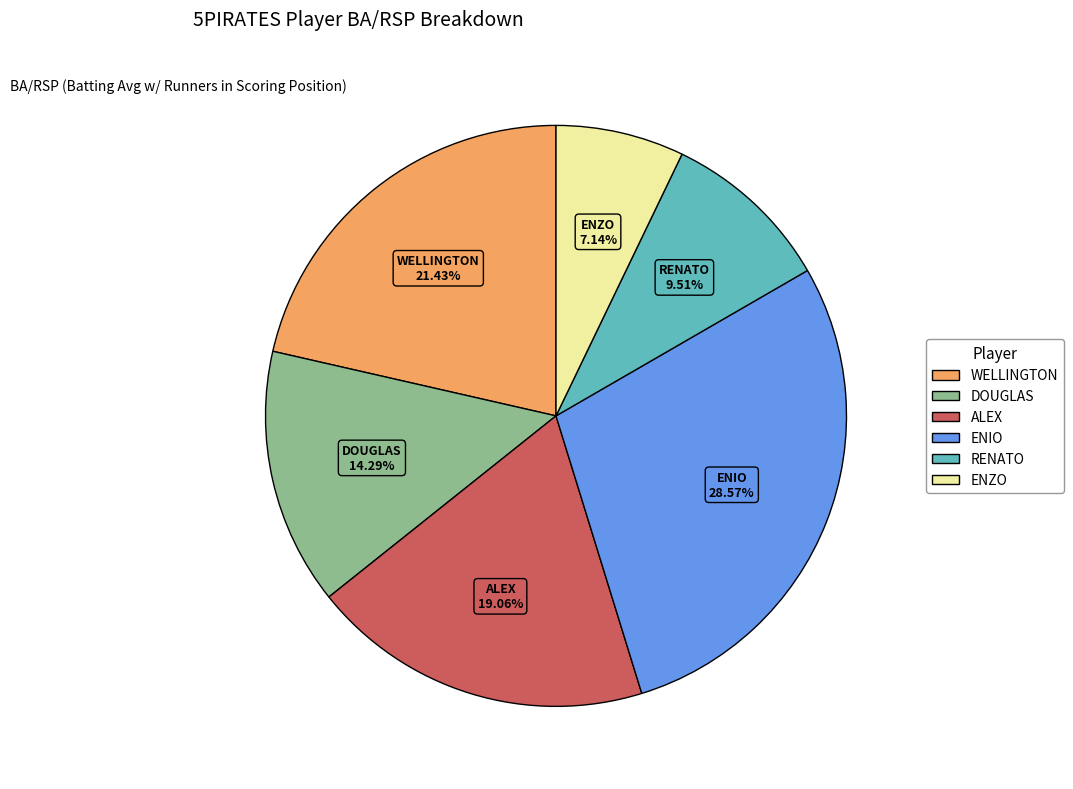

Is there a majority slice in this chart?

No